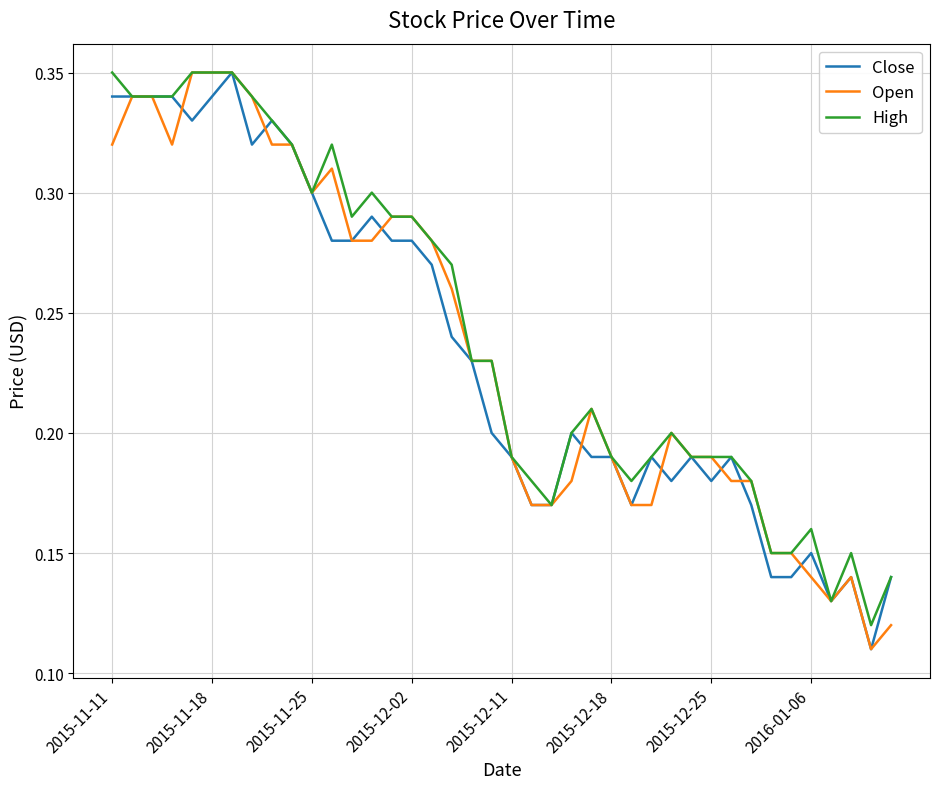

What are all the series names shown in the legend?

Close, Open, High